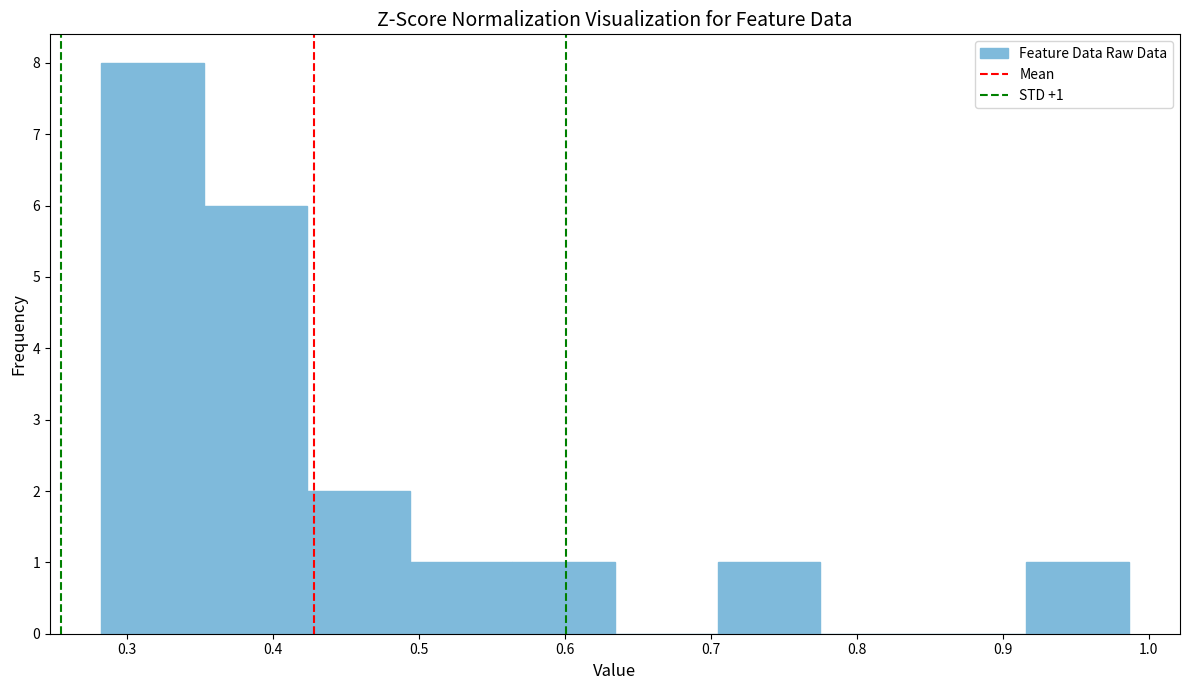

Which range on the x-axis has the tallest bar?

0.28 to 0.35